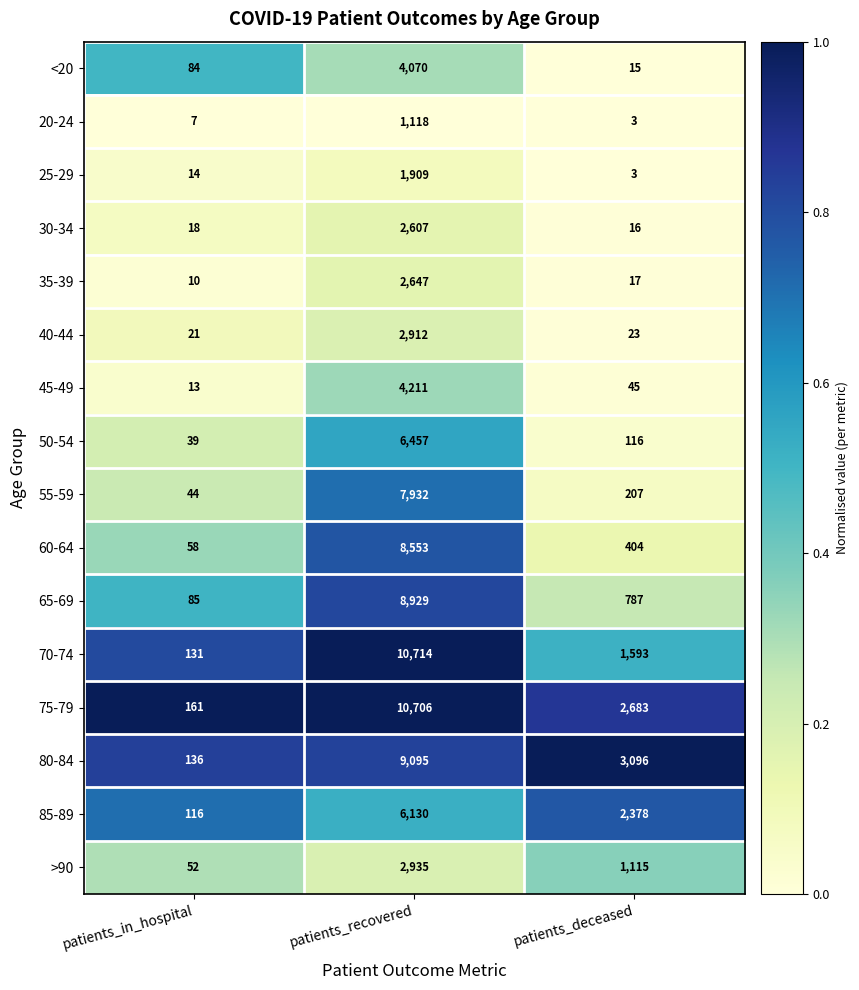

What is the approximate value of 50-54 at patients_in_hospital?

39